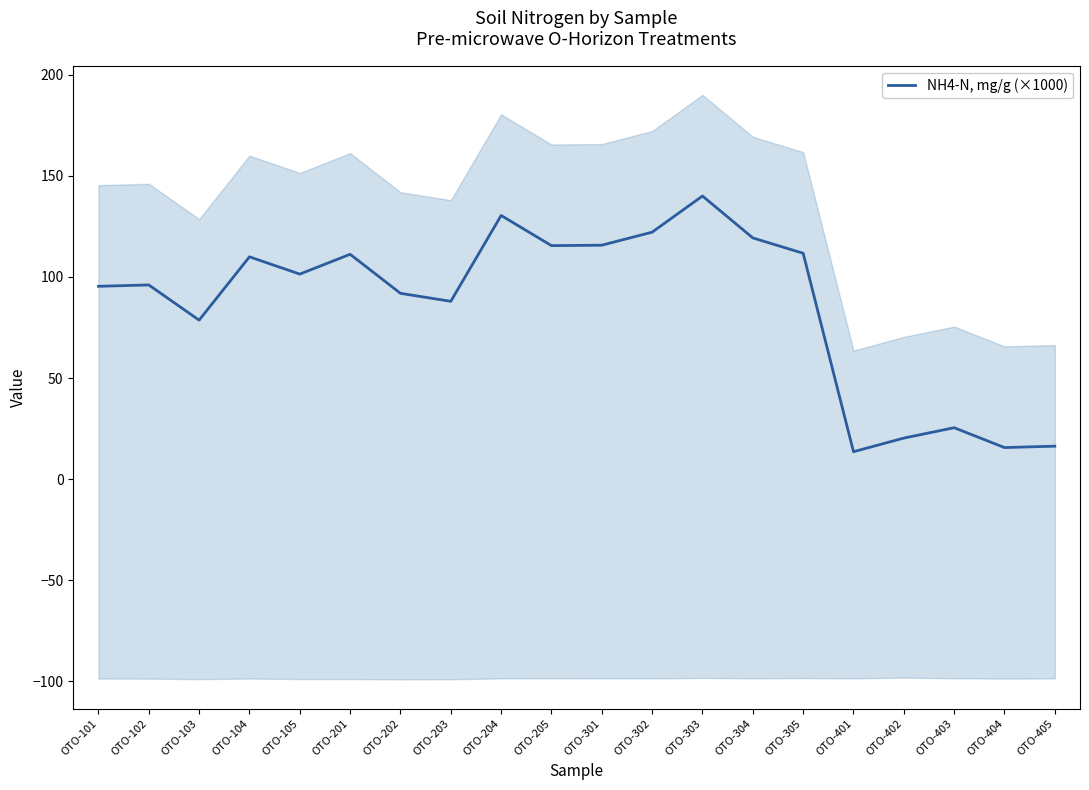

List the labels in order of value, largest first.

OTO-303, OTO-204, OTO-302, OTO-304, OTO-301, OTO-205, OTO-305, OTO-201, OTO-104, OTO-105, OTO-102, OTO-101, OTO-202, OTO-203, OTO-103, OTO-403, OTO-402, OTO-405, OTO-404, OTO-401